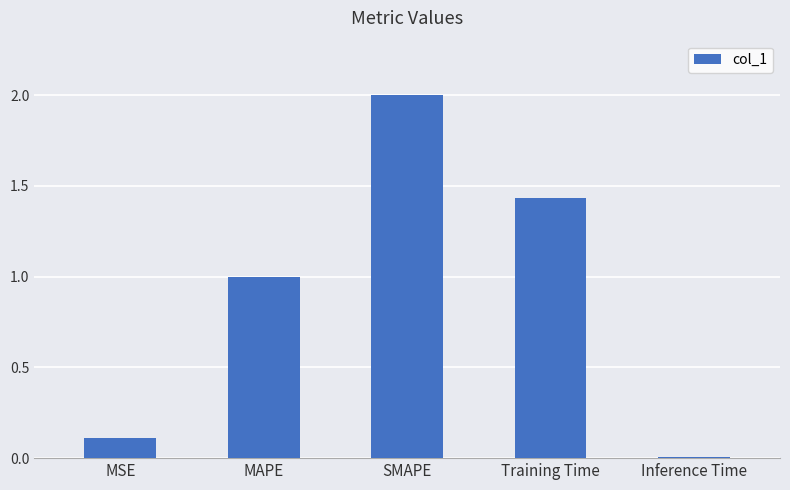

Is it true that the value at MAPE is 1.0?

True